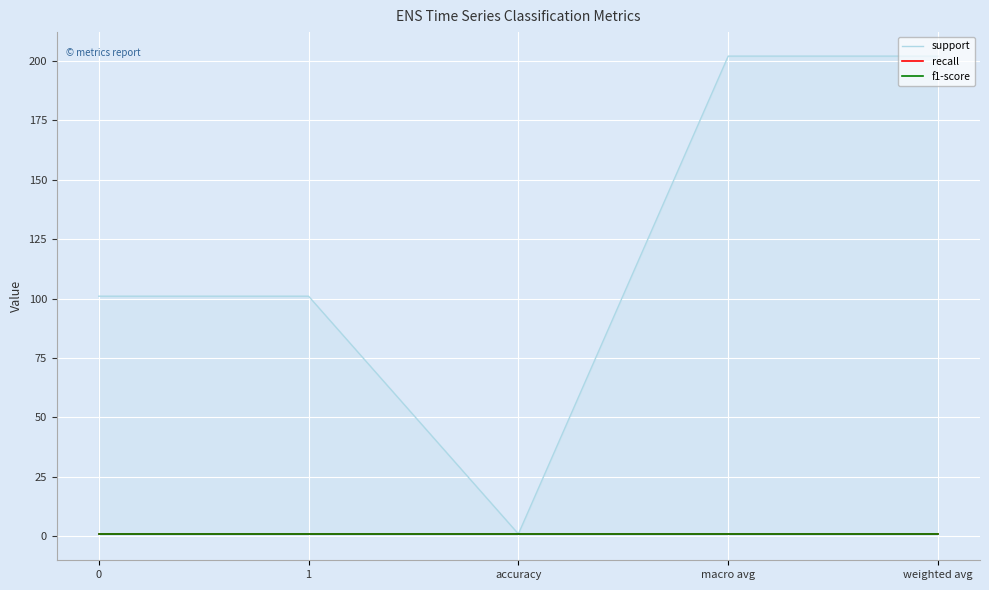

Reading right to left, what are all the values shown in this chart?

support: 202.0	202.0	1.0	101.0	101.0
recall: 1.0	1.0	1.0	1.0	1.0
f1-score: 1.0	1.0	1.0	1.0	1.0